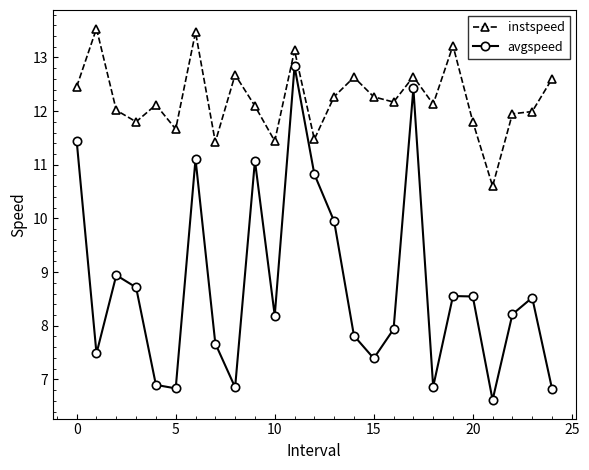

How many interior local valleys does the avgspeed series have?

7